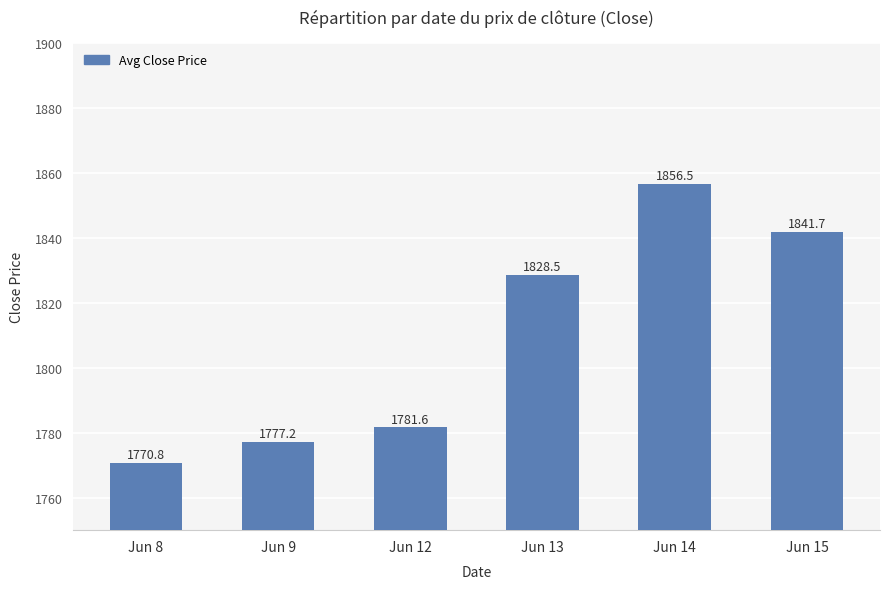

Which category has the highest value across all series?

Jun 14